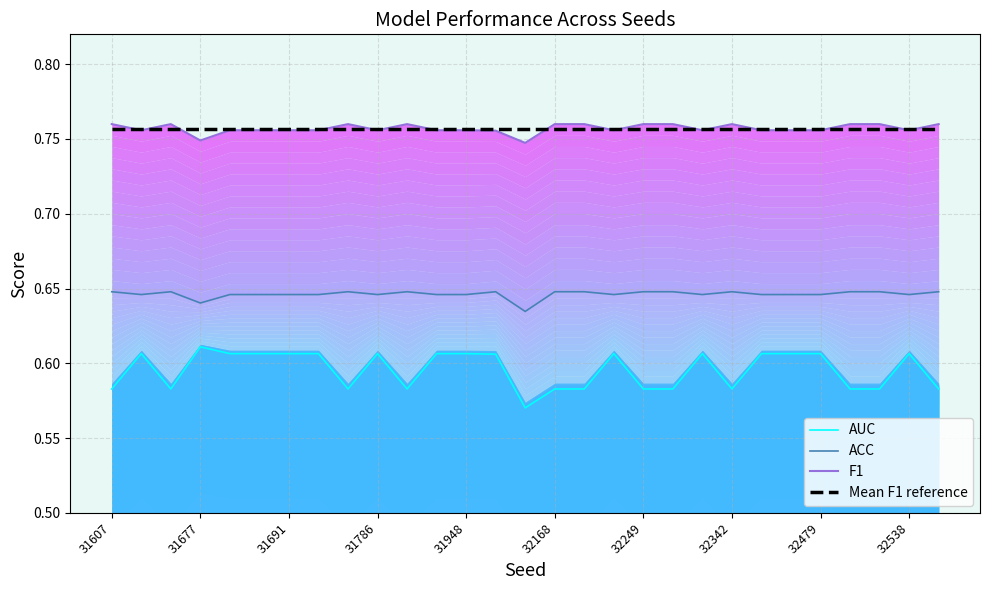

True or false: AUC and Mean F1 reference intersect in this chart.

False